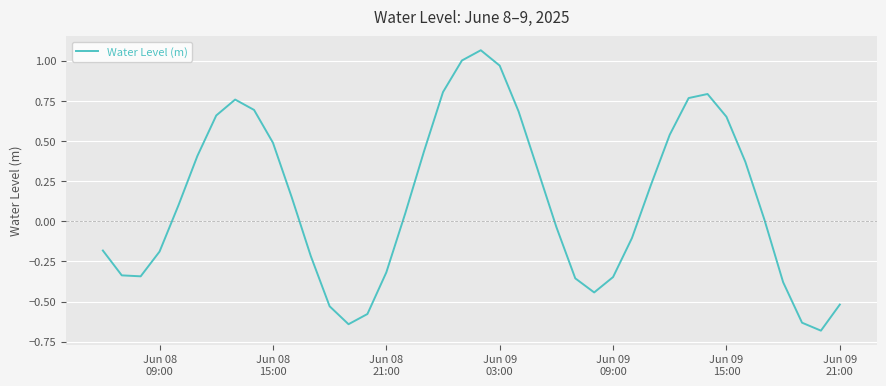

Does the chart have visible grid lines?

Yes